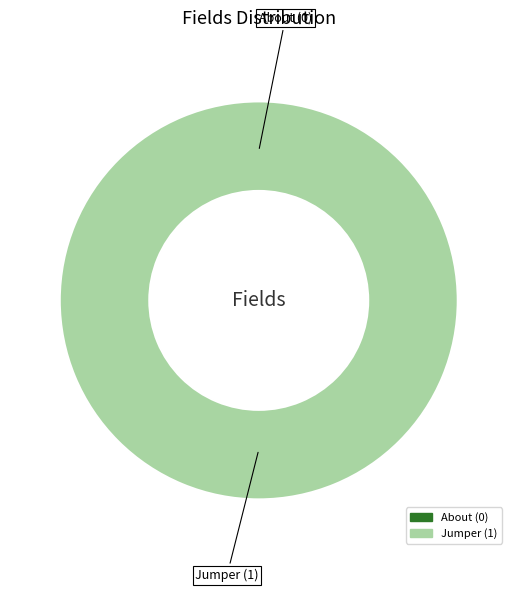

Which slice is the largest?

Jumper